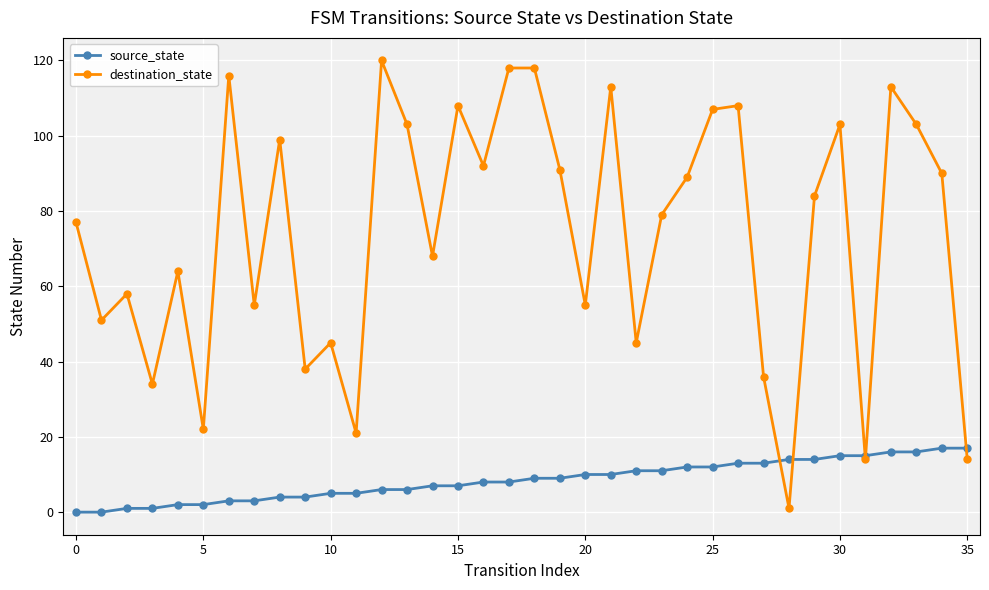

What is the greatest value displayed?

120